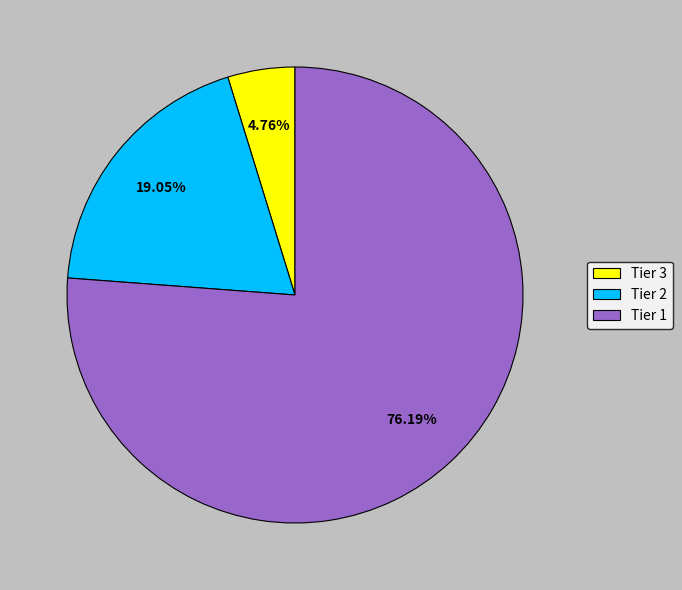

Rank the categories by value from highest to lowest.

Tier 1, Tier 2, Tier 3